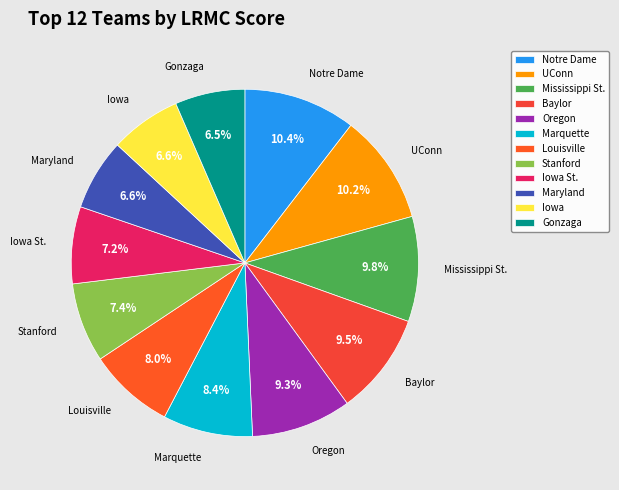

What percentage is NOT represented by Oregon?

90.7%